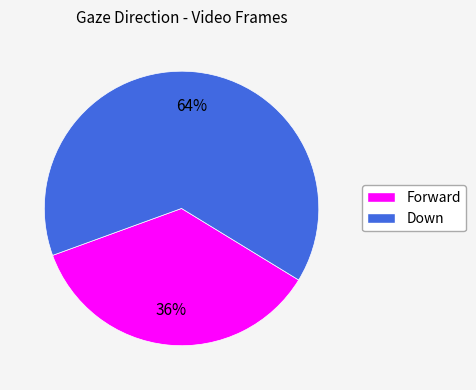

To the nearest percent, what is the average slice percentage?

50%